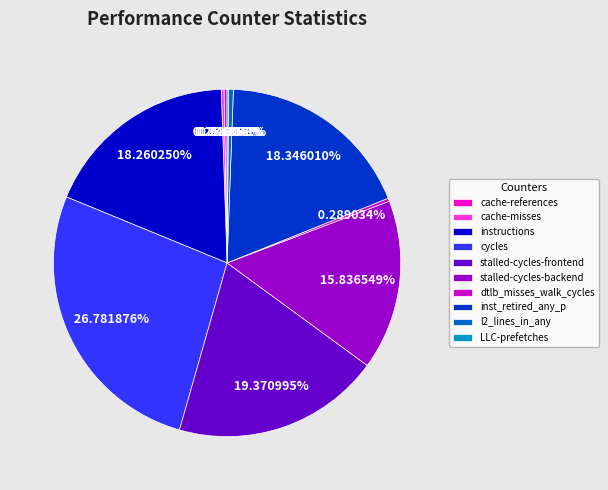

What is the largest slice in the pie chart?

cycles